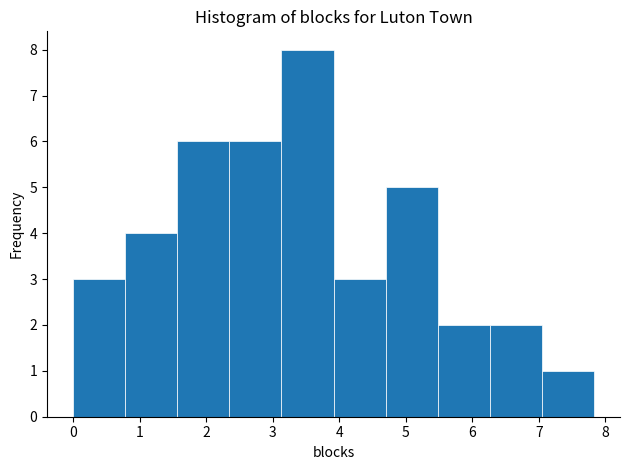

Reading left to right, transcribe this chart: for each bar, give the range it covers on the x-axis and its height. Neither the bar edges nor the heights are printed on the chart, so give them approximately, as read against the axes.

0.0 to 0.8: 3
0.8 to 1.6: 4
1.6 to 2.3: 6
2.3 to 3.1: 6
3.1 to 3.9: 8
3.9 to 4.7: 3
4.7 to 5.5: 5
5.5 to 6.3: 2
6.3 to 7.0: 2
7.0 to 7.8: 1